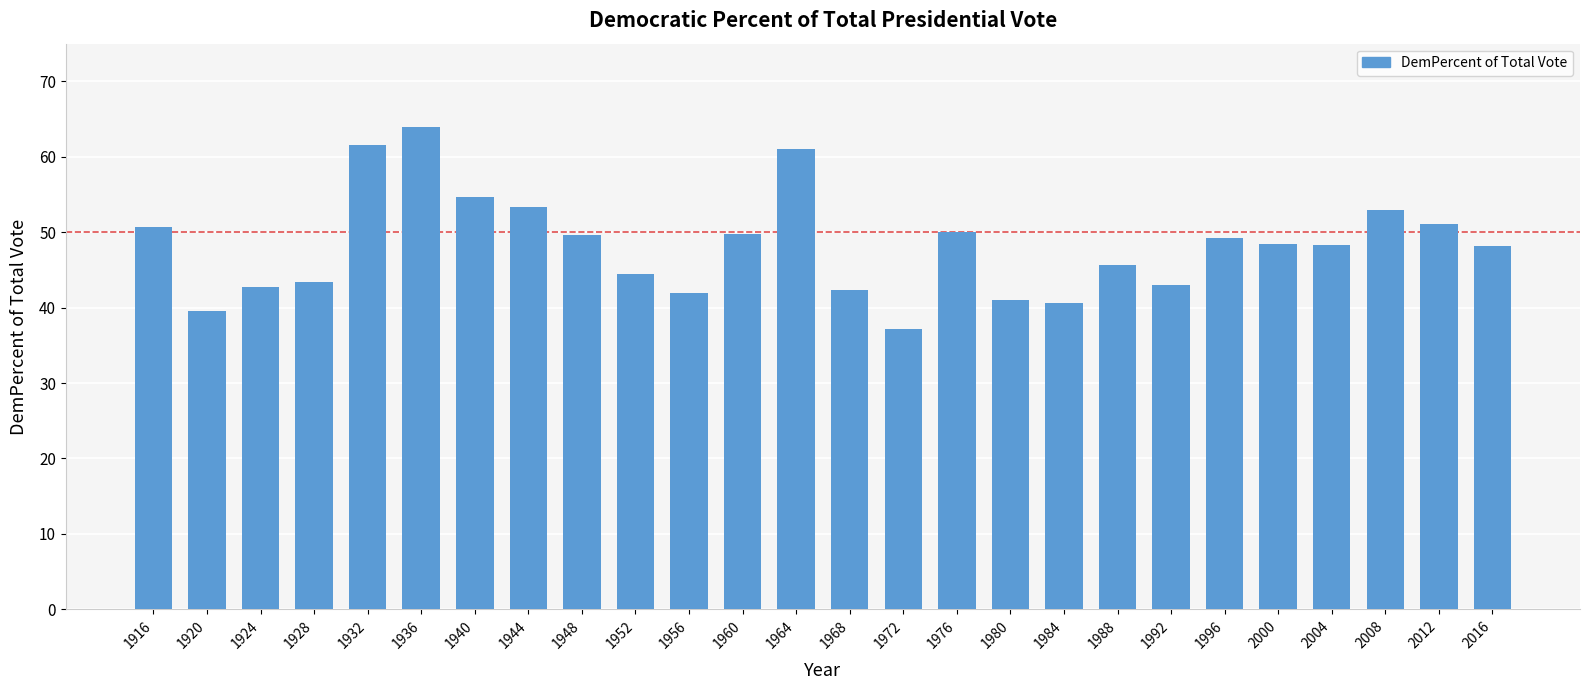

What is the change in value from 1928 to 1936?

+20.6